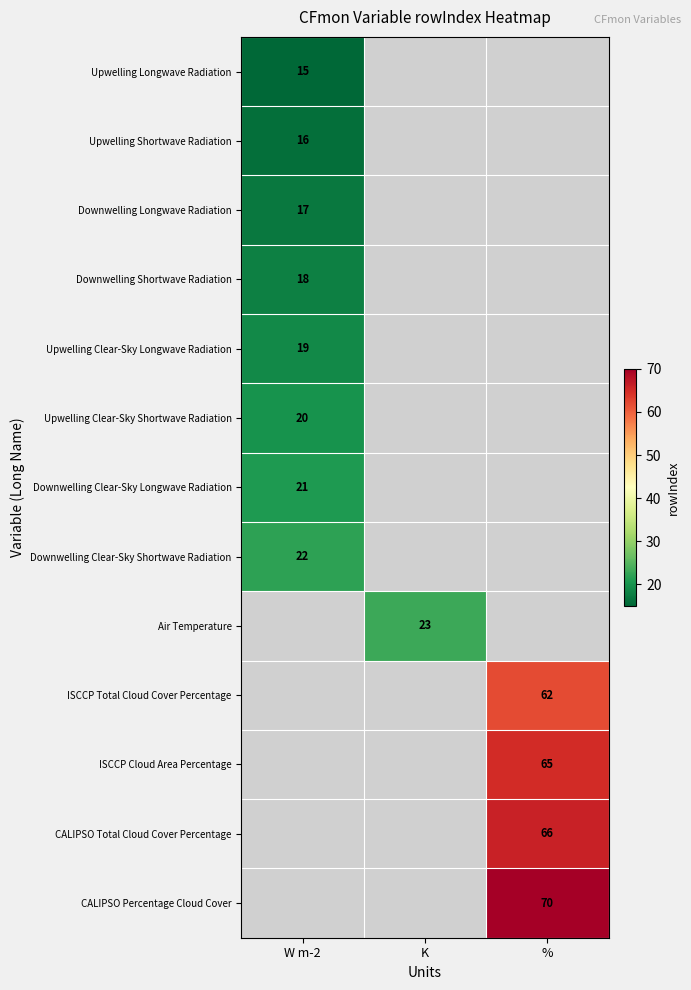

How many series are shown in this chart?

13